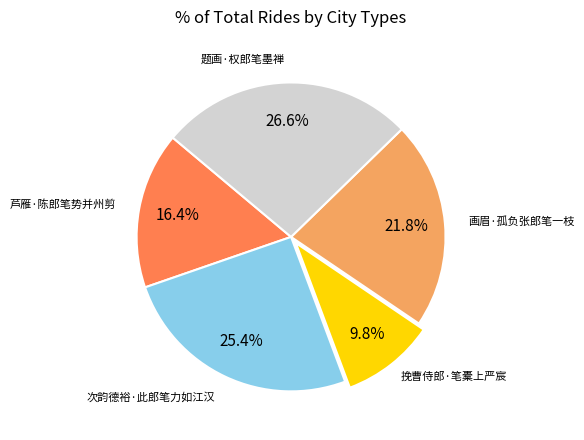

To the nearest percent, what is the difference between the 画眉·孤负张郎笔一枝 and 芦雁·陈郎笔势并州剪 slice percentages?

5%